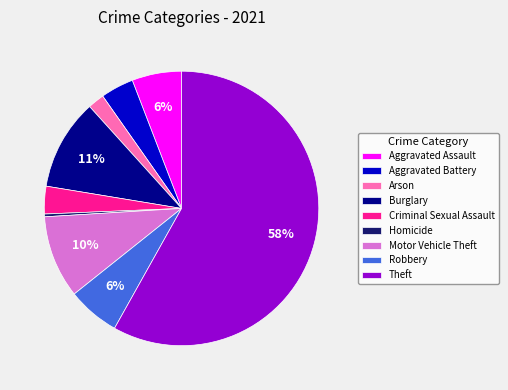

To the nearest percent, what is the combined percentage of Robbery and Homicide?

6%